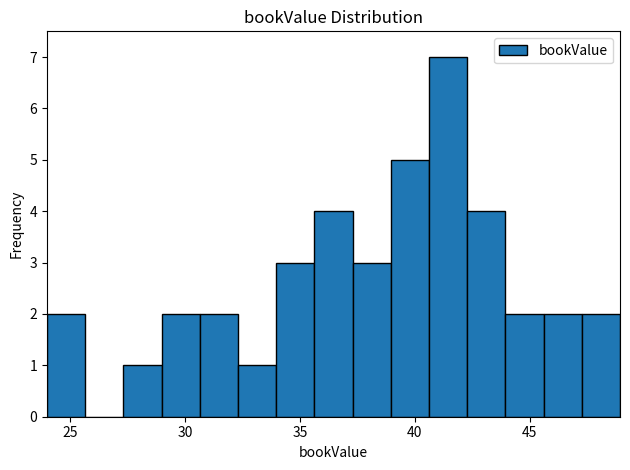

Read against the x-axis, roughly where is the centre of the tallest bar?

41.5